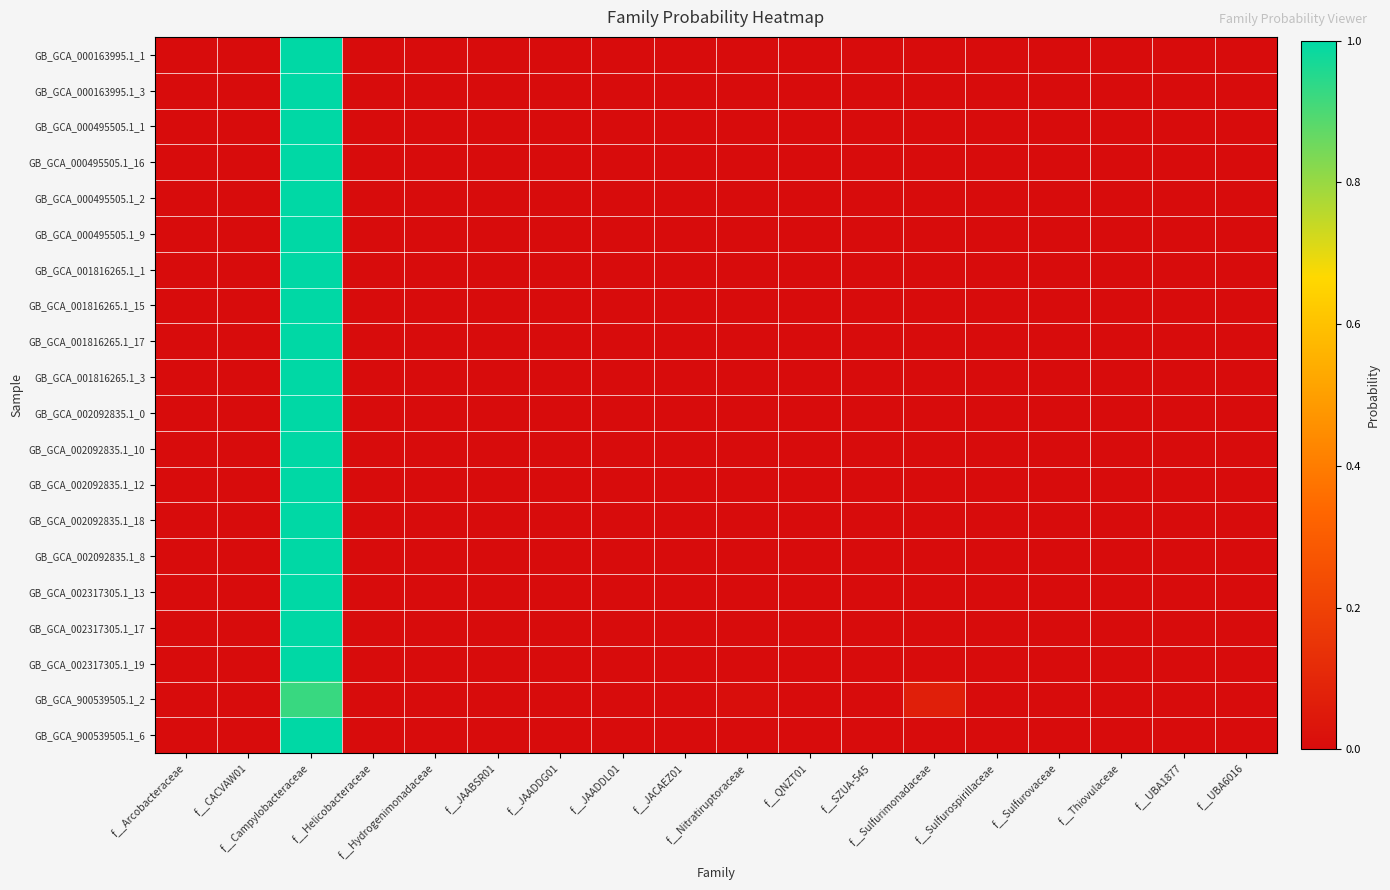

Reading left to right, extract all data points from this chart.

GB_GCA_000163995.1_1: f__Arcobacteraceae=0.0	f__CACVAW01=0.0	f__Campylobacteraceae=1.0	f__Helicobacteraceae=0.0	f__Hydrogenimonadaceae=0.0	f__JAABSR01=0.0	f__JAADDG01=0.0	f__JAADDL01=0.0	f__JACAEZ01=0.0	f__Nitratiruptoraceae=0.0	f__QNZT01=0.0	f__SZUA-545=0.0	f__Sulfurimonadaceae=0.0	f__Sulfurospirillaceae=0.0	f__Sulfurovaceae=0.0	f__Thiovulaceae=0.0	f__UBA1877=0.0	f__UBA6016=0.0
GB_GCA_000163995.1_3: f__Arcobacteraceae=0.0	f__CACVAW01=0.0	f__Campylobacteraceae=1.0	f__Helicobacteraceae=0.0	f__Hydrogenimonadaceae=0.0	f__JAABSR01=0.0	f__JAADDG01=0.0	f__JAADDL01=0.0	f__JACAEZ01=0.0	f__Nitratiruptoraceae=0.0	f__QNZT01=0.0	f__SZUA-545=0.0	f__Sulfurimonadaceae=0.0	f__Sulfurospirillaceae=0.0	f__Sulfurovaceae=0.0	f__Thiovulaceae=0.0	f__UBA1877=0.0	f__UBA6016=0.0
GB_GCA_000495505.1_1: f__Arcobacteraceae=0.0	f__CACVAW01=0.0	f__Campylobacteraceae=1.0	f__Helicobacteraceae=0.0	f__Hydrogenimonadaceae=0.0	f__JAABSR01=0.0	f__JAADDG01=0.0	f__JAADDL01=0.0	f__JACAEZ01=0.0	f__Nitratiruptoraceae=0.0	f__QNZT01=0.0	f__SZUA-545=0.0	f__Sulfurimonadaceae=0.0	f__Sulfurospirillaceae=0.0	f__Sulfurovaceae=0.0	f__Thiovulaceae=0.0	f__UBA1877=0.0	f__UBA6016=0.0
GB_GCA_000495505.1_16: f__Arcobacteraceae=0.0	f__CACVAW01=0.0	f__Campylobacteraceae=1.0	f__Helicobacteraceae=0.0	f__Hydrogenimonadaceae=0.0	f__JAABSR01=0.0	f__JAADDG01=0.0	f__JAADDL01=0.0	f__JACAEZ01=0.0	f__Nitratiruptoraceae=0.0	f__QNZT01=0.0	f__SZUA-545=0.0	f__Sulfurimonadaceae=0.0	f__Sulfurospirillaceae=0.0	f__Sulfurovaceae=0.0	f__Thiovulaceae=0.0	f__UBA1877=0.0	f__UBA6016=0.0
GB_GCA_000495505.1_2: f__Arcobacteraceae=0.0	f__CACVAW01=0.0	f__Campylobacteraceae=1.0	f__Helicobacteraceae=0.0	f__Hydrogenimonadaceae=0.0	f__JAABSR01=0.0	f__JAADDG01=0.0	f__JAADDL01=0.0	f__JACAEZ01=0.0	f__Nitratiruptoraceae=0.0	f__QNZT01=0.0	f__SZUA-545=0.0	f__Sulfurimonadaceae=0.0	f__Sulfurospirillaceae=0.0	f__Sulfurovaceae=0.0	f__Thiovulaceae=0.0	f__UBA1877=0.0	f__UBA6016=0.0
GB_GCA_000495505.1_9: f__Arcobacteraceae=0.0	f__CACVAW01=0.0	f__Campylobacteraceae=1.0	f__Helicobacteraceae=0.0	f__Hydrogenimonadaceae=0.0	f__JAABSR01=0.0	f__JAADDG01=0.0	f__JAADDL01=0.0	f__JACAEZ01=0.0	f__Nitratiruptoraceae=0.0	f__QNZT01=0.0	f__SZUA-545=0.0	f__Sulfurimonadaceae=0.0	f__Sulfurospirillaceae=0.0	f__Sulfurovaceae=0.0	f__Thiovulaceae=0.0	f__UBA1877=0.0	f__UBA6016=0.0
GB_GCA_001816265.1_1: f__Arcobacteraceae=0.0	f__CACVAW01=0.0	f__Campylobacteraceae=1.0	f__Helicobacteraceae=0.0	f__Hydrogenimonadaceae=0.0	f__JAABSR01=0.0	f__JAADDG01=0.0	f__JAADDL01=0.0	f__JACAEZ01=0.0	f__Nitratiruptoraceae=0.0	f__QNZT01=0.0	f__SZUA-545=0.0	f__Sulfurimonadaceae=0.0	f__Sulfurospirillaceae=0.0	f__Sulfurovaceae=0.0	f__Thiovulaceae=0.0	f__UBA1877=0.0	f__UBA6016=0.0
GB_GCA_001816265.1_15: f__Arcobacteraceae=0.0	f__CACVAW01=0.0	f__Campylobacteraceae=1.0	f__Helicobacteraceae=0.0	f__Hydrogenimonadaceae=0.0	f__JAABSR01=0.0	f__JAADDG01=0.0	f__JAADDL01=0.0	f__JACAEZ01=0.0	f__Nitratiruptoraceae=0.0	f__QNZT01=0.0	f__SZUA-545=0.0	f__Sulfurimonadaceae=0.0	f__Sulfurospirillaceae=0.0	f__Sulfurovaceae=0.0	f__Thiovulaceae=0.0	f__UBA1877=0.0	f__UBA6016=0.0
GB_GCA_001816265.1_17: f__Arcobacteraceae=0.0	f__CACVAW01=0.0	f__Campylobacteraceae=1.0	f__Helicobacteraceae=0.0	f__Hydrogenimonadaceae=0.0	f__JAABSR01=0.0	f__JAADDG01=0.0	f__JAADDL01=0.0	f__JACAEZ01=0.0	f__Nitratiruptoraceae=0.0	f__QNZT01=0.0	f__SZUA-545=0.0	f__Sulfurimonadaceae=0.0	f__Sulfurospirillaceae=0.0	f__Sulfurovaceae=0.0	f__Thiovulaceae=0.0	f__UBA1877=0.0	f__UBA6016=0.0
GB_GCA_001816265.1_3: f__Arcobacteraceae=0.0	f__CACVAW01=0.0	f__Campylobacteraceae=1.0	f__Helicobacteraceae=0.0	f__Hydrogenimonadaceae=0.0	f__JAABSR01=0.0	f__JAADDG01=0.0	f__JAADDL01=0.0	f__JACAEZ01=0.0	f__Nitratiruptoraceae=0.0	f__QNZT01=0.0	f__SZUA-545=0.0	f__Sulfurimonadaceae=0.0	f__Sulfurospirillaceae=0.0	f__Sulfurovaceae=0.0	f__Thiovulaceae=0.0	f__UBA1877=0.0	f__UBA6016=0.0
GB_GCA_002092835.1_0: f__Arcobacteraceae=0.0	f__CACVAW01=0.0	f__Campylobacteraceae=1.0	f__Helicobacteraceae=0.0	f__Hydrogenimonadaceae=0.0	f__JAABSR01=0.0	f__JAADDG01=0.0	f__JAADDL01=0.0	f__JACAEZ01=0.0	f__Nitratiruptoraceae=0.0	f__QNZT01=0.0	f__SZUA-545=0.0	f__Sulfurimonadaceae=0.0	f__Sulfurospirillaceae=0.0	f__Sulfurovaceae=0.0	f__Thiovulaceae=0.0	f__UBA1877=0.0	f__UBA6016=0.0
GB_GCA_002092835.1_10: f__Arcobacteraceae=0.0	f__CACVAW01=0.0	f__Campylobacteraceae=1.0	f__Helicobacteraceae=0.0	f__Hydrogenimonadaceae=0.0	f__JAABSR01=0.0	f__JAADDG01=0.0	f__JAADDL01=0.0	f__JACAEZ01=0.0	f__Nitratiruptoraceae=0.0	f__QNZT01=0.0	f__SZUA-545=0.0	f__Sulfurimonadaceae=0.0	f__Sulfurospirillaceae=0.0	f__Sulfurovaceae=0.0	f__Thiovulaceae=0.0	f__UBA1877=0.0	f__UBA6016=0.0
GB_GCA_002092835.1_12: f__Arcobacteraceae=0.0	f__CACVAW01=0.0	f__Campylobacteraceae=1.0	f__Helicobacteraceae=0.0	f__Hydrogenimonadaceae=0.0	f__JAABSR01=0.0	f__JAADDG01=0.0	f__JAADDL01=0.0	f__JACAEZ01=0.0	f__Nitratiruptoraceae=0.0	f__QNZT01=0.0	f__SZUA-545=0.0	f__Sulfurimonadaceae=0.0	f__Sulfurospirillaceae=0.0	f__Sulfurovaceae=0.0	f__Thiovulaceae=0.0	f__UBA1877=0.0	f__UBA6016=0.0
GB_GCA_002092835.1_18: f__Arcobacteraceae=0.0	f__CACVAW01=0.0	f__Campylobacteraceae=1.0	f__Helicobacteraceae=0.0	f__Hydrogenimonadaceae=0.0	f__JAABSR01=0.0	f__JAADDG01=0.0	f__JAADDL01=0.0	f__JACAEZ01=0.0	f__Nitratiruptoraceae=0.0	f__QNZT01=0.0	f__SZUA-545=0.0	f__Sulfurimonadaceae=0.0	f__Sulfurospirillaceae=0.0	f__Sulfurovaceae=0.0	f__Thiovulaceae=0.0	f__UBA1877=0.0	f__UBA6016=0.0
GB_GCA_002092835.1_8: f__Arcobacteraceae=0.0	f__CACVAW01=0.0	f__Campylobacteraceae=1.0	f__Helicobacteraceae=0.0	f__Hydrogenimonadaceae=0.0	f__JAABSR01=0.0	f__JAADDG01=0.0	f__JAADDL01=0.0	f__JACAEZ01=0.0	f__Nitratiruptoraceae=0.0	f__QNZT01=0.0	f__SZUA-545=0.0	f__Sulfurimonadaceae=0.0	f__Sulfurospirillaceae=0.0	f__Sulfurovaceae=0.0	f__Thiovulaceae=0.0	f__UBA1877=0.0	f__UBA6016=0.0
GB_GCA_002317305.1_13: f__Arcobacteraceae=0.0	f__CACVAW01=0.0	f__Campylobacteraceae=1.0	f__Helicobacteraceae=0.0	f__Hydrogenimonadaceae=0.0	f__JAABSR01=0.0	f__JAADDG01=0.0	f__JAADDL01=0.0	f__JACAEZ01=0.0	f__Nitratiruptoraceae=0.0	f__QNZT01=0.0	f__SZUA-545=0.0	f__Sulfurimonadaceae=0.0	f__Sulfurospirillaceae=0.0	f__Sulfurovaceae=0.0	f__Thiovulaceae=0.0	f__UBA1877=0.0	f__UBA6016=0.0
GB_GCA_002317305.1_17: f__Arcobacteraceae=0.0	f__CACVAW01=0.0	f__Campylobacteraceae=1.0	f__Helicobacteraceae=0.0	f__Hydrogenimonadaceae=0.0	f__JAABSR01=0.0	f__JAADDG01=0.0	f__JAADDL01=0.0	f__JACAEZ01=0.0	f__Nitratiruptoraceae=0.0	f__QNZT01=0.0	f__SZUA-545=0.0	f__Sulfurimonadaceae=0.0	f__Sulfurospirillaceae=0.0	f__Sulfurovaceae=0.0	f__Thiovulaceae=0.0	f__UBA1877=0.0	f__UBA6016=0.0
GB_GCA_002317305.1_19: f__Arcobacteraceae=0.0	f__CACVAW01=0.0	f__Campylobacteraceae=1.0	f__Helicobacteraceae=0.0	f__Hydrogenimonadaceae=0.0	f__JAABSR01=0.0	f__JAADDG01=0.0	f__JAADDL01=0.0	f__JACAEZ01=0.0	f__Nitratiruptoraceae=0.0	f__QNZT01=0.0	f__SZUA-545=0.0	f__Sulfurimonadaceae=0.0	f__Sulfurospirillaceae=0.0	f__Sulfurovaceae=0.0	f__Thiovulaceae=0.0	f__UBA1877=0.0	f__UBA6016=0.0
GB_GCA_900539505.1_2: f__Arcobacteraceae=0.0	f__CACVAW01=0.0	f__Campylobacteraceae=0.9	f__Helicobacteraceae=0.0	f__Hydrogenimonadaceae=0.0	f__JAABSR01=0.0	f__JAADDG01=0.0	f__JAADDL01=0.0	f__JACAEZ01=0.0	f__Nitratiruptoraceae=0.0	f__QNZT01=0.0	f__SZUA-545=0.0	f__Sulfurimonadaceae=0.1	f__Sulfurospirillaceae=0.0	f__Sulfurovaceae=0.0	f__Thiovulaceae=0.0	f__UBA1877=0.0	f__UBA6016=0.0
GB_GCA_900539505.1_6: f__Arcobacteraceae=0.0	f__CACVAW01=0.0	f__Campylobacteraceae=1.0	f__Helicobacteraceae=0.0	f__Hydrogenimonadaceae=0.0	f__JAABSR01=0.0	f__JAADDG01=0.0	f__JAADDL01=0.0	f__JACAEZ01=0.0	f__Nitratiruptoraceae=0.0	f__QNZT01=0.0	f__SZUA-545=0.0	f__Sulfurimonadaceae=0.0	f__Sulfurospirillaceae=0.0	f__Sulfurovaceae=0.0	f__Thiovulaceae=0.0	f__UBA1877=0.0	f__UBA6016=0.0